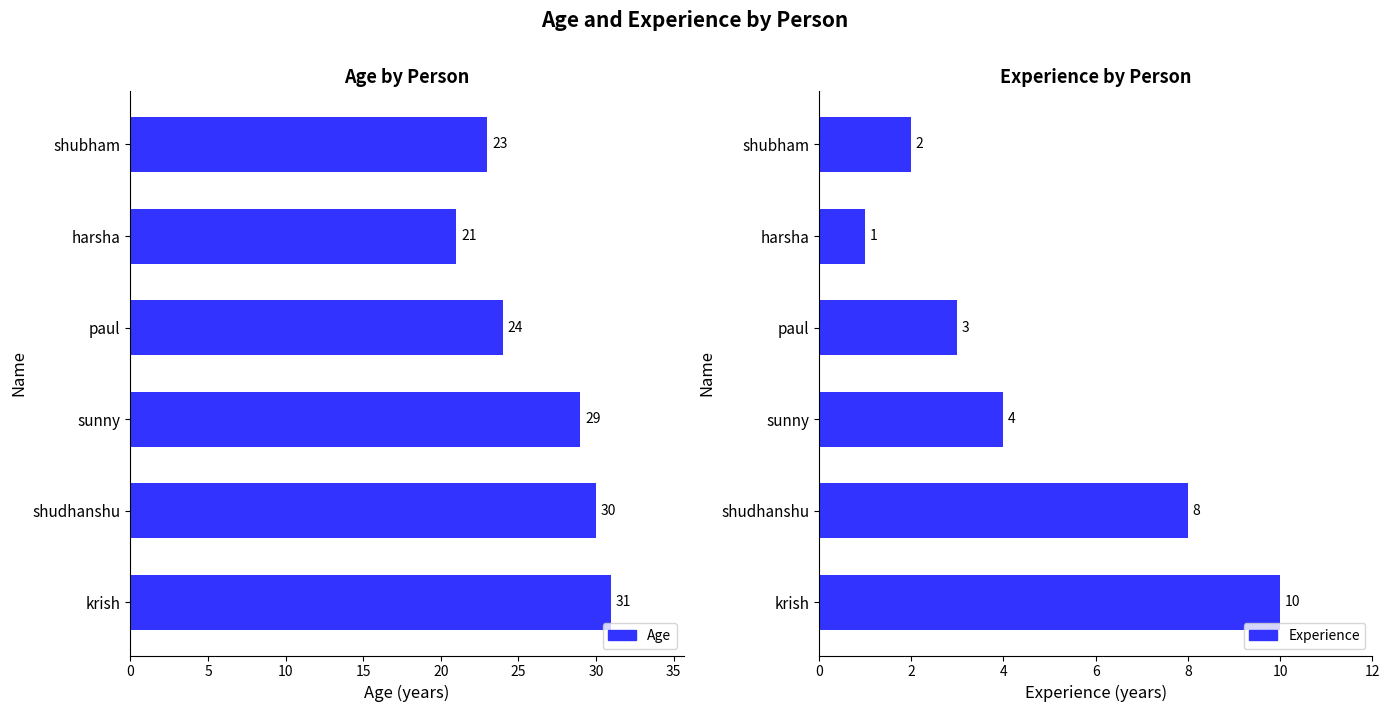

How many bars are there in total?

12